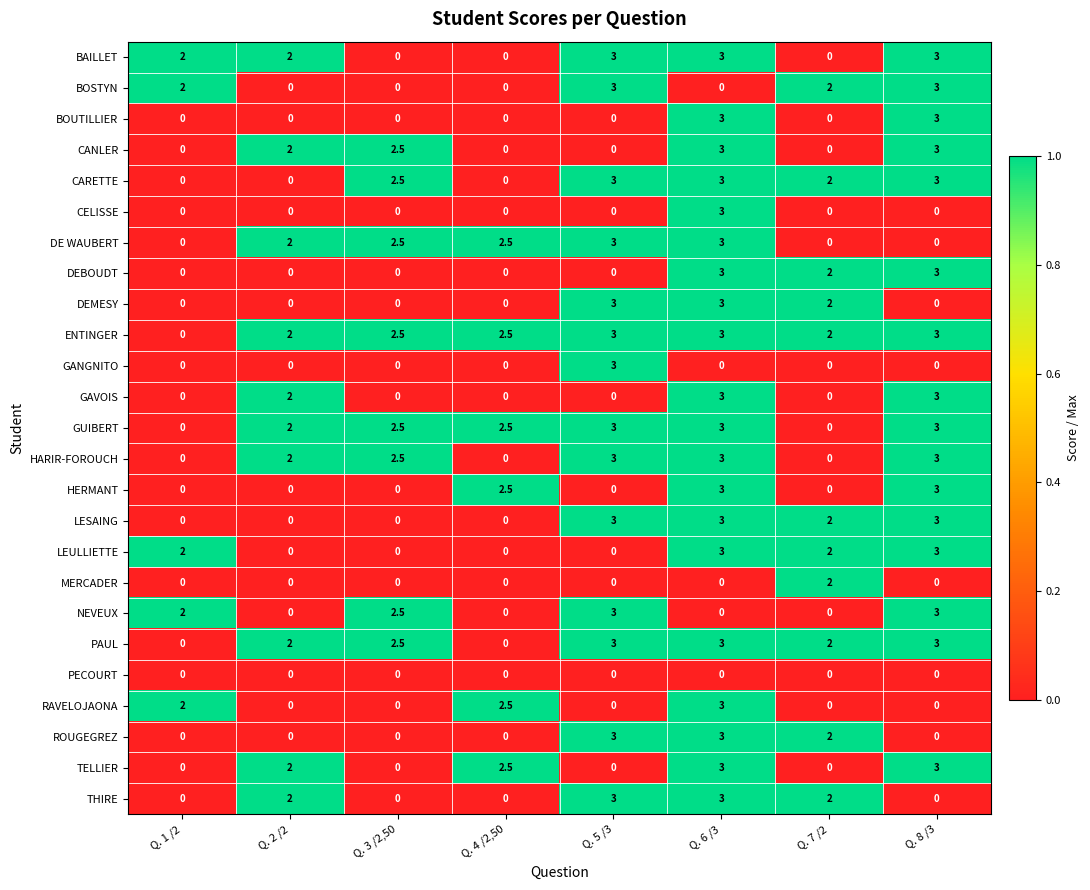

The BOSTYN series shows -2.1 at Q. 6 /3. True or false?

False